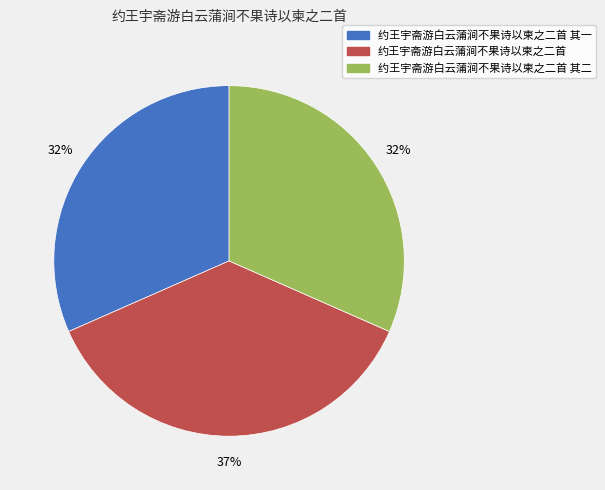

Is there any slice that represents more than half of the pie?

No